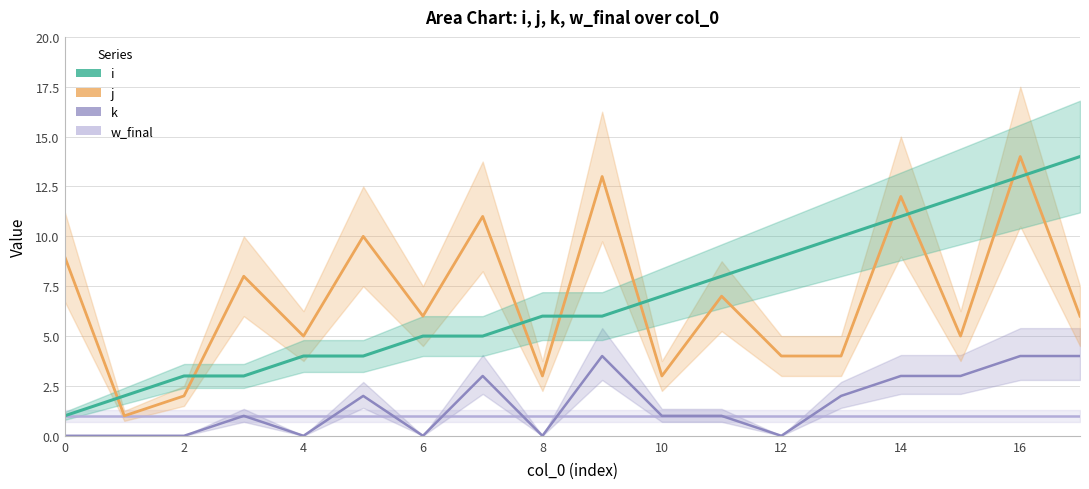

List the series in order of their peak value, lowest first.

w_final, k, j, i